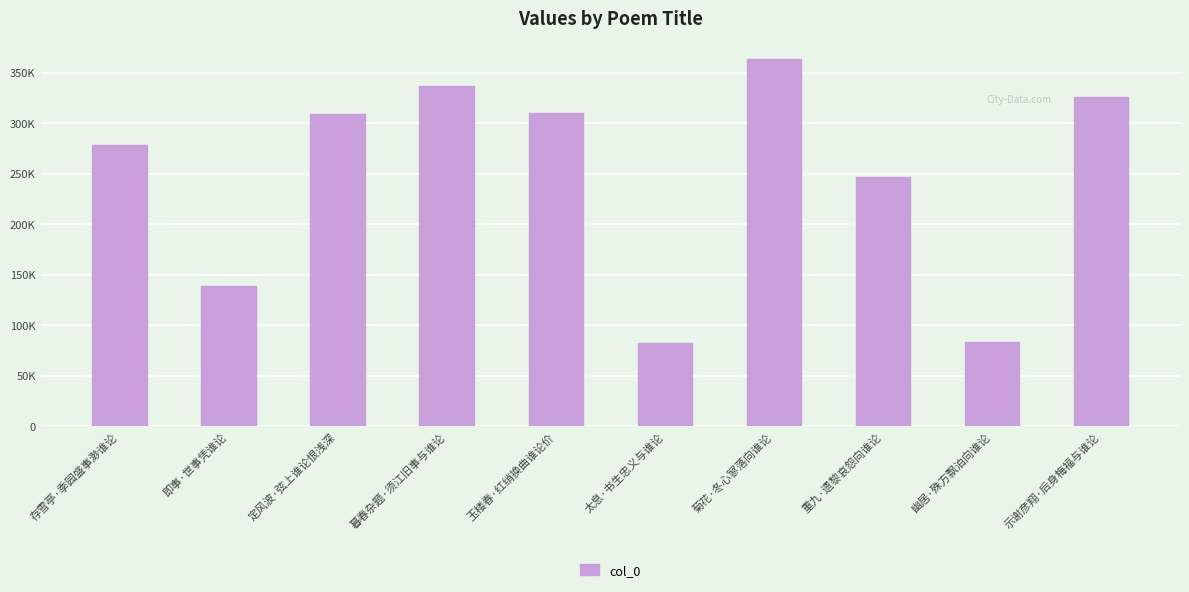

What is the label of the 2nd bar from the right?

幽居·殊方飘泊向谁论